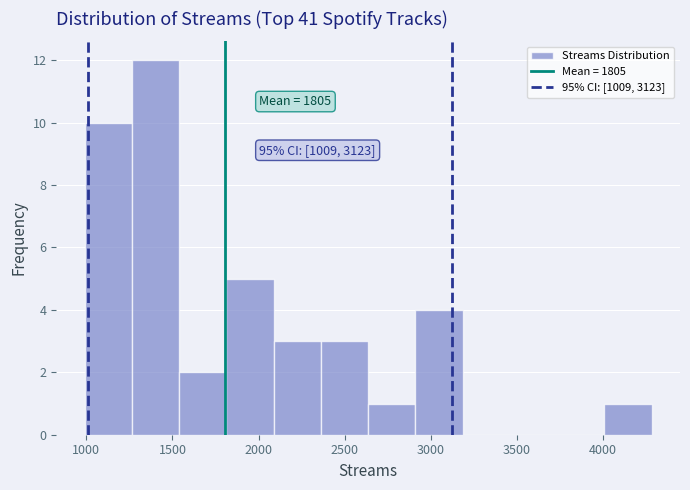

Over which range of the x-axis is the bar tallest?

1250 to 1550